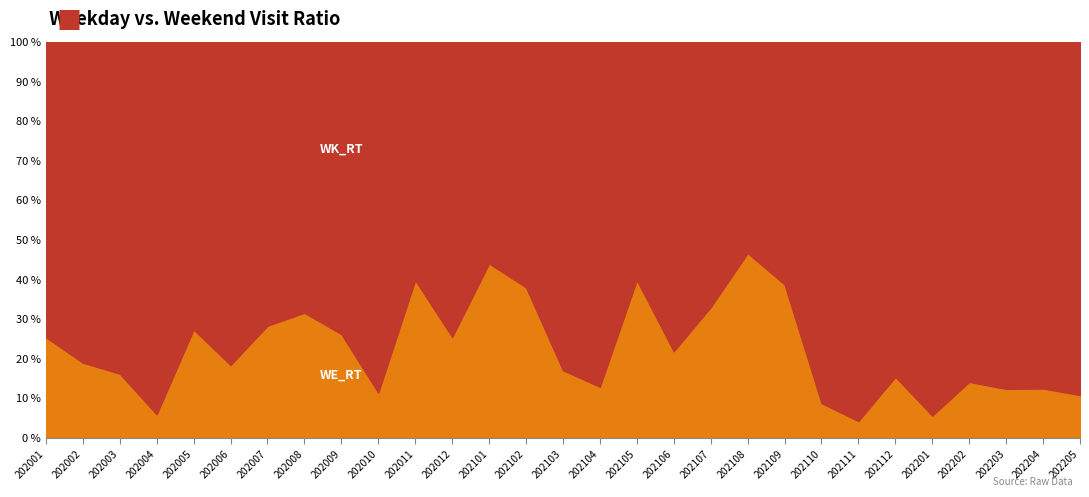

The value of WE_RT at 202002 is 19.0. True or false?

True